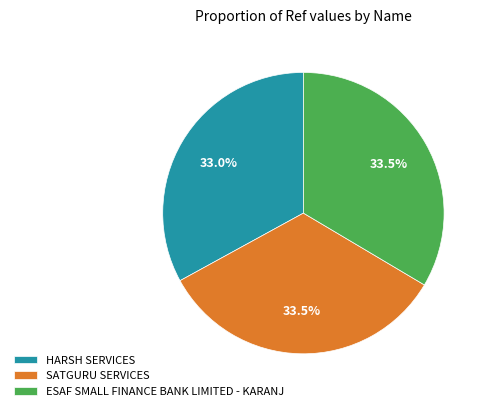

True or false: ESAF SMALL FINANCE BANK LIMITED - KARANJ accounts for 39% of the total.

False